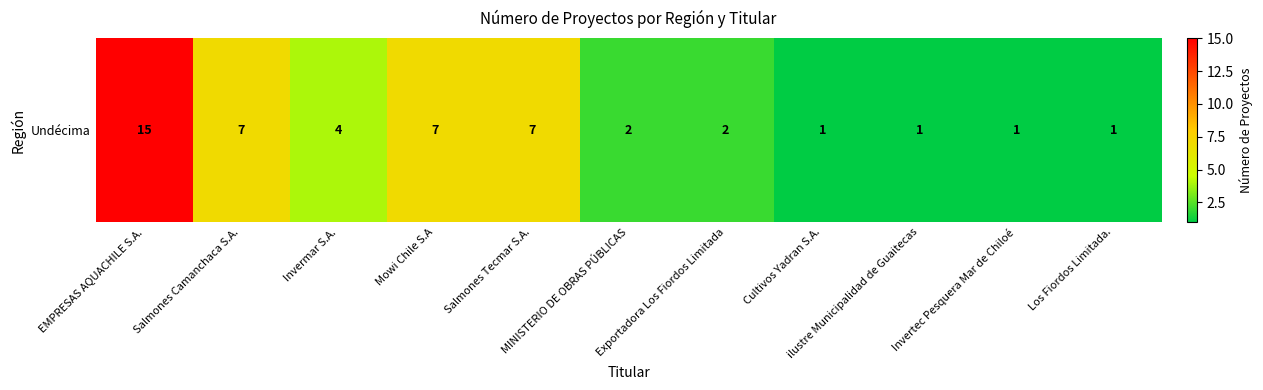

What is the minimum value shown in the chart?

1